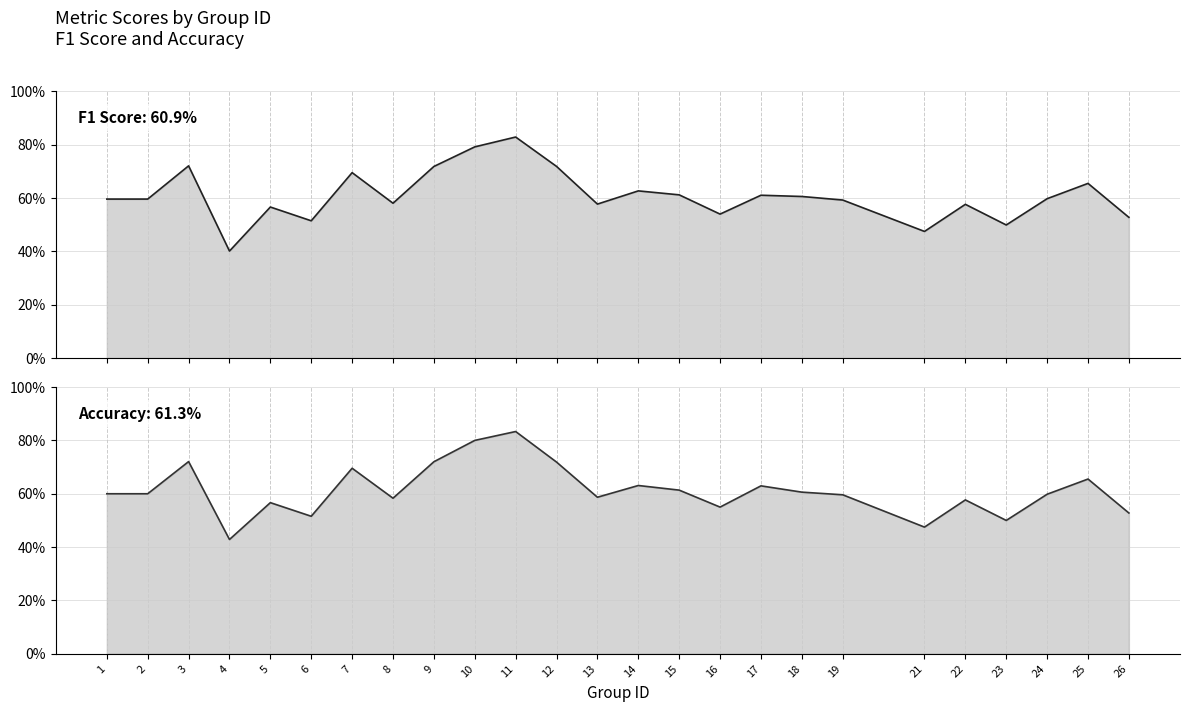

At which label is accuracy closest to 0?

4